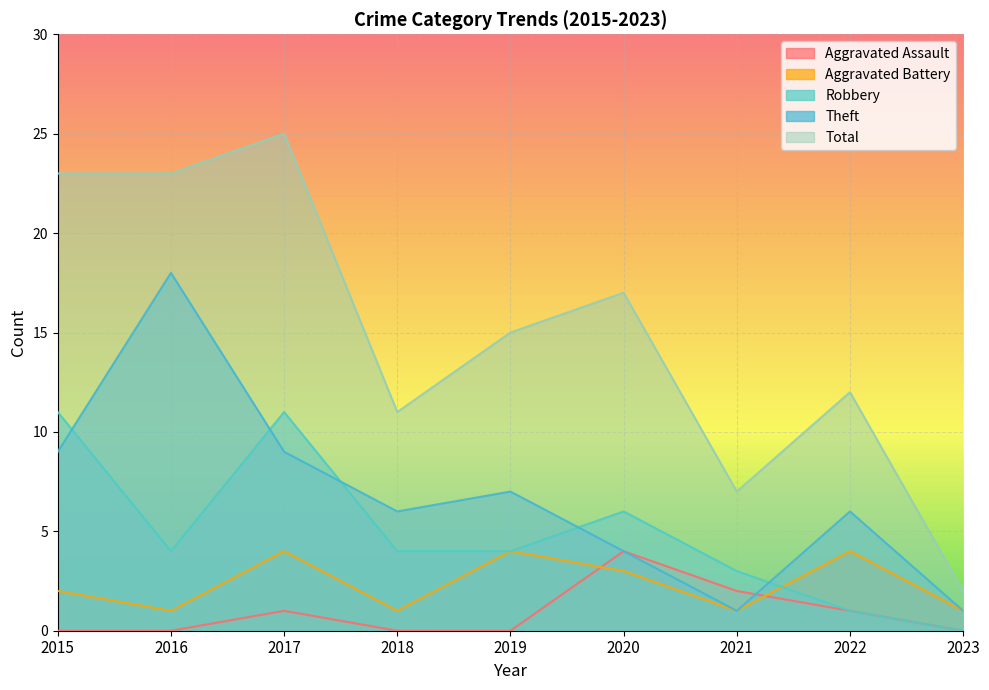

Read the Total value at 2015, to the nearest 10.

20